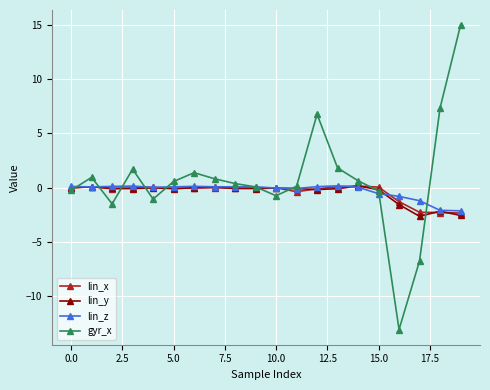

Count the number of categories in the chart.

20